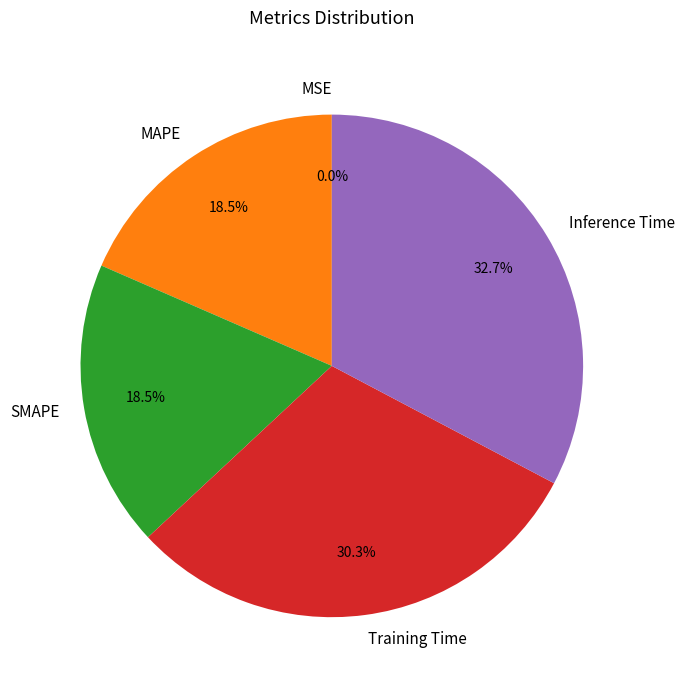

True or false: SMAPE accounts for 7% of the total.

False